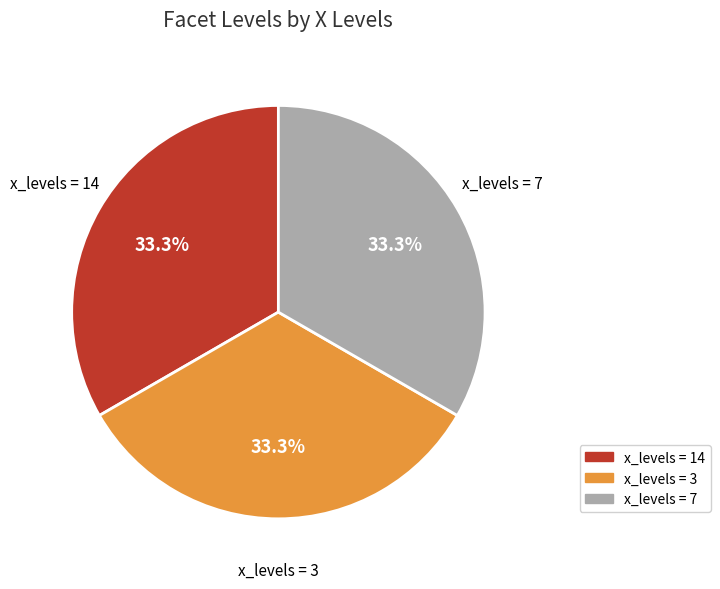

Is there a majority slice in this chart?

No